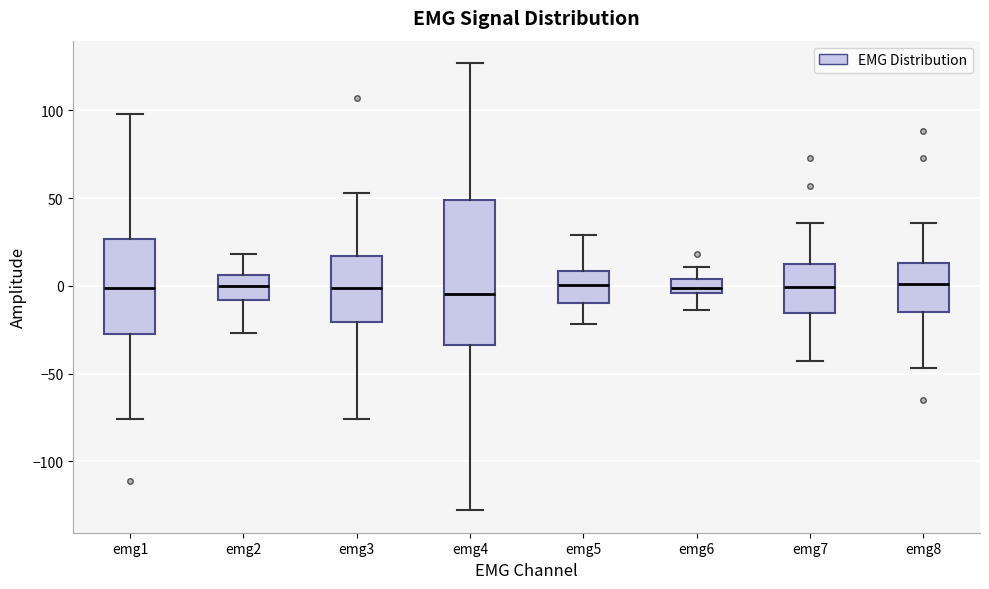

Which box is the tallest, from its lower edge to its upper edge?

emg4